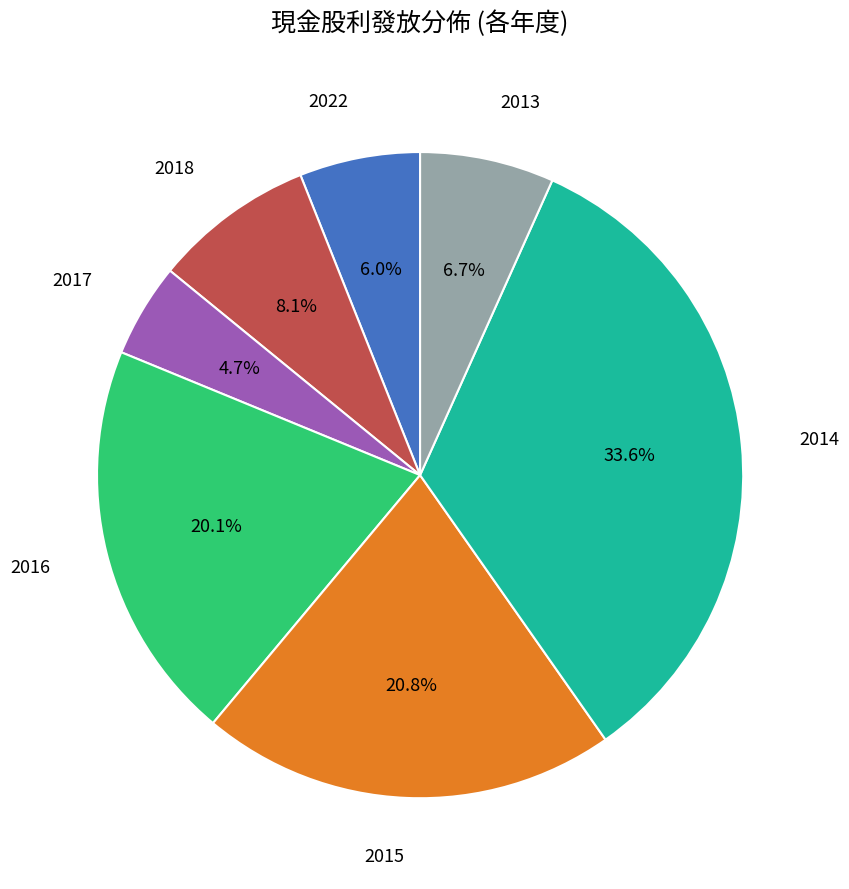

Count the number of slices in the pie.

7